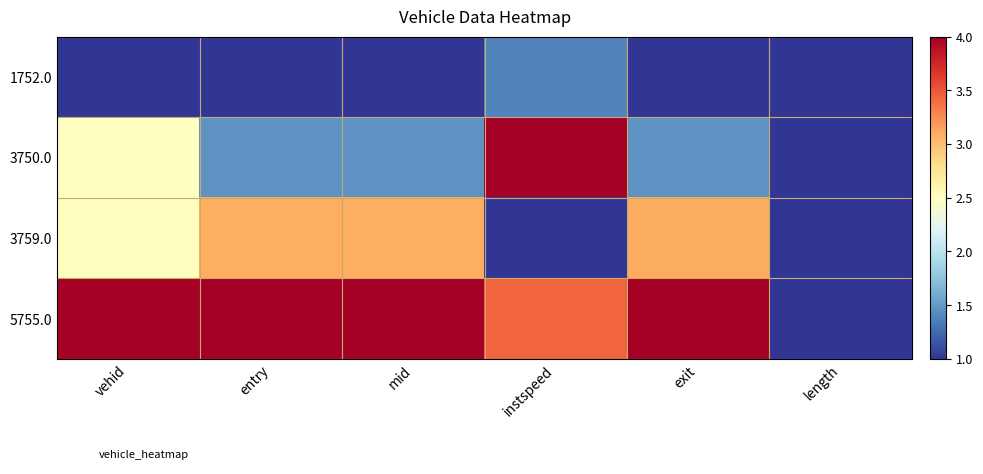

At which category is the sum across all series the highest?

vehid